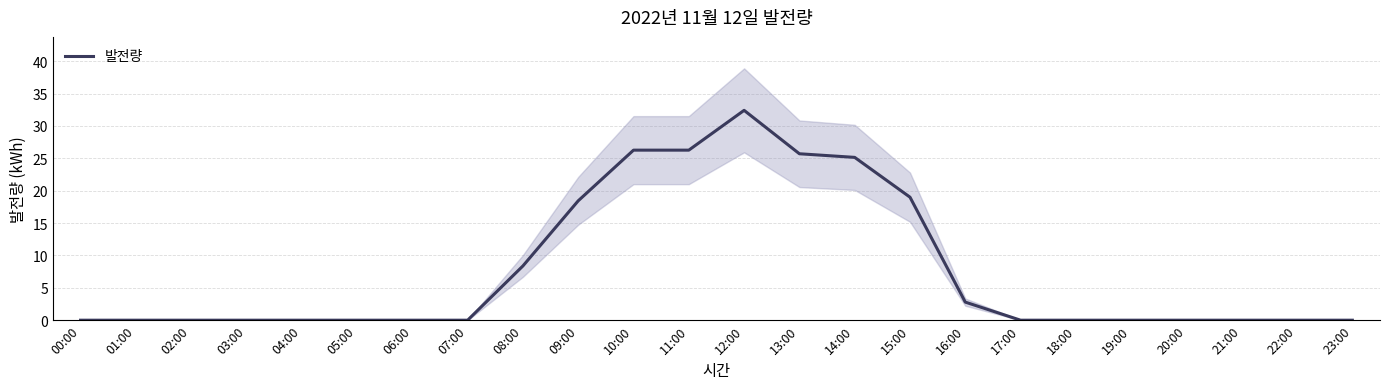

What is the average value?

7.7